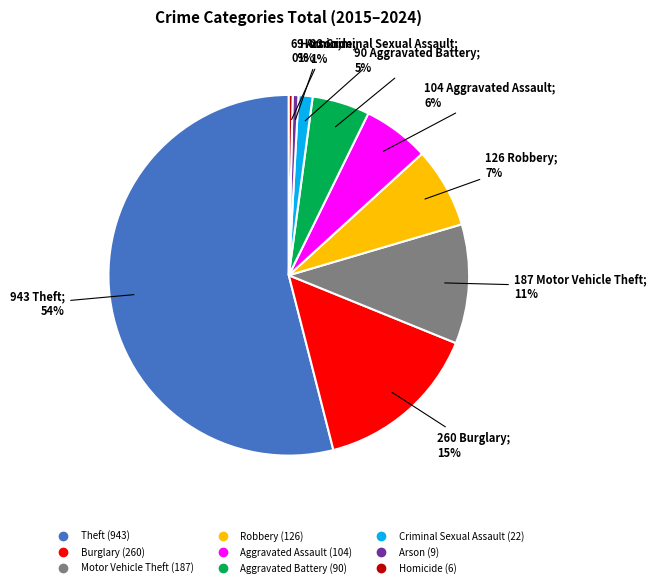

To the nearest percent, what is the combined percentage of Homicide and Burglary?

15%